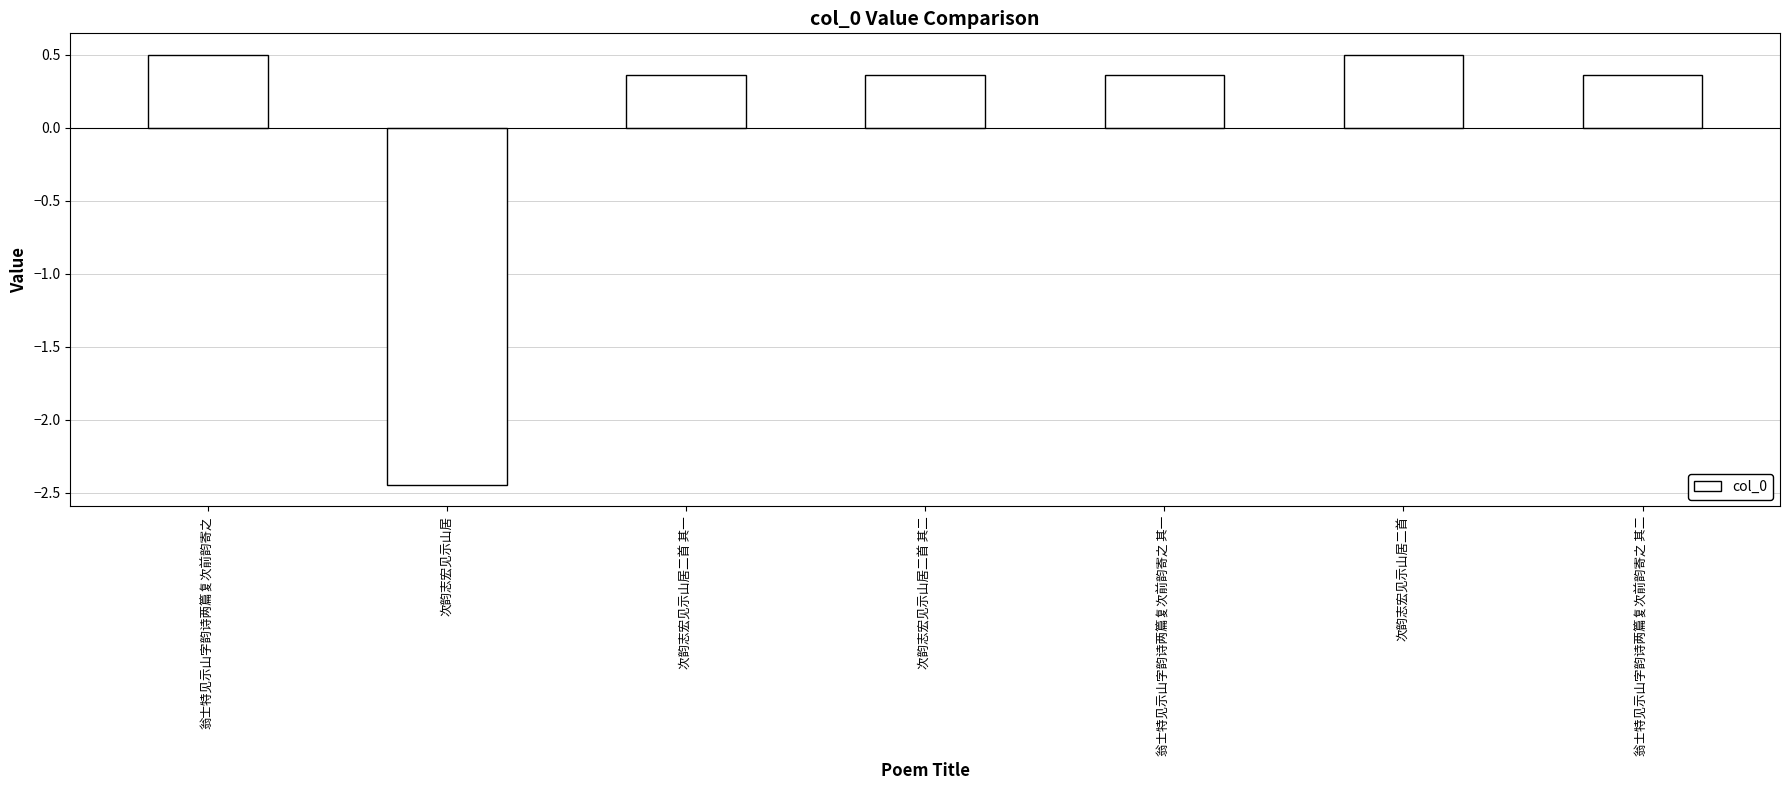

What is the change in value from 翁士特见示山字韵诗两篇复次前韵寄之 to 翁士特见示山字韵诗两篇复次前韵寄之 其一?

-0.1